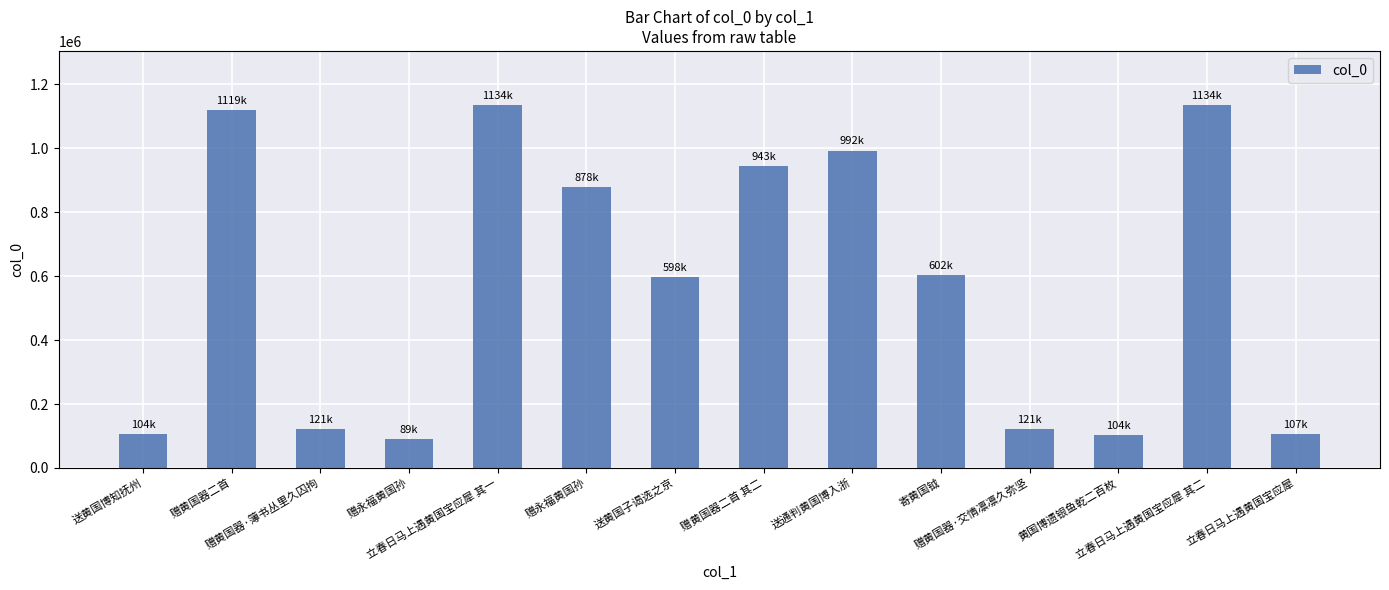

What is the change in value from 赠永福黄国孙 to 赠黄国器二首 其二?

+853811